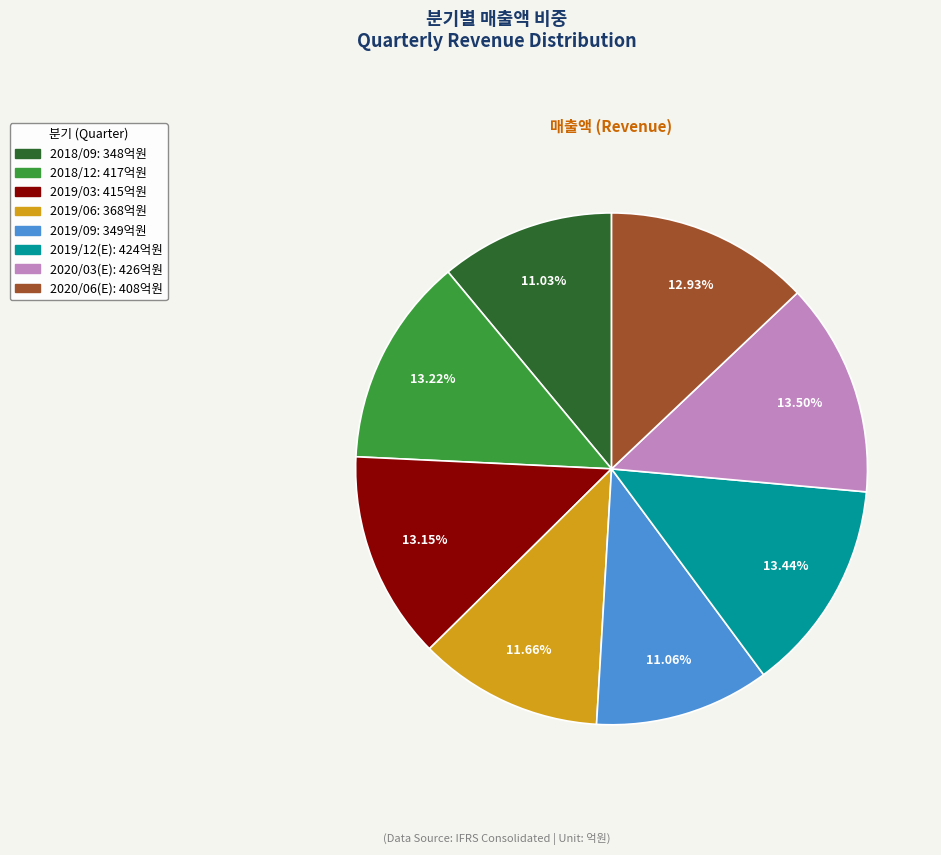

Does 2019/12(E) represent more than half of the total?

No